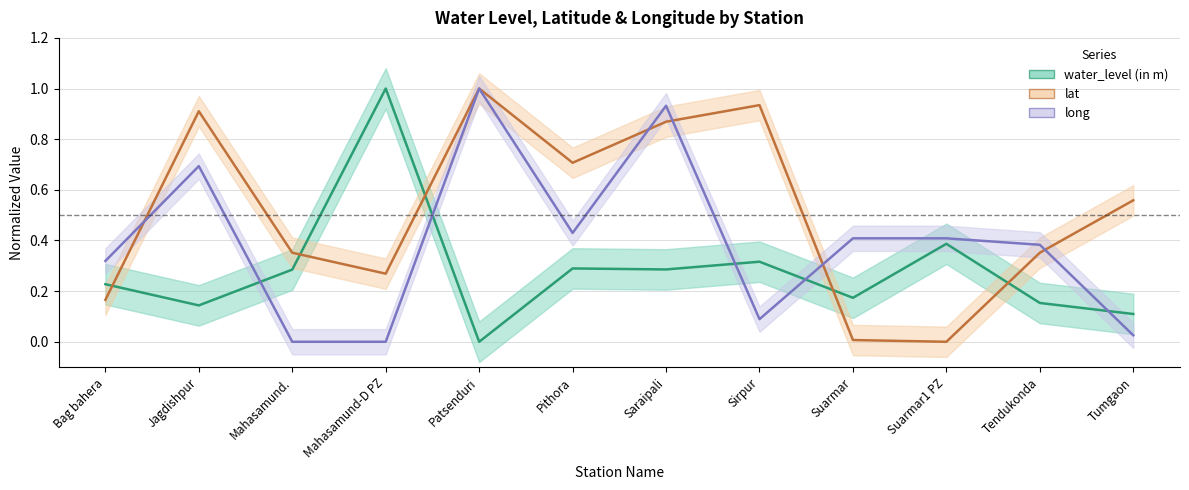

At which label does lat reach its minimum?

Suarmar1 PZ